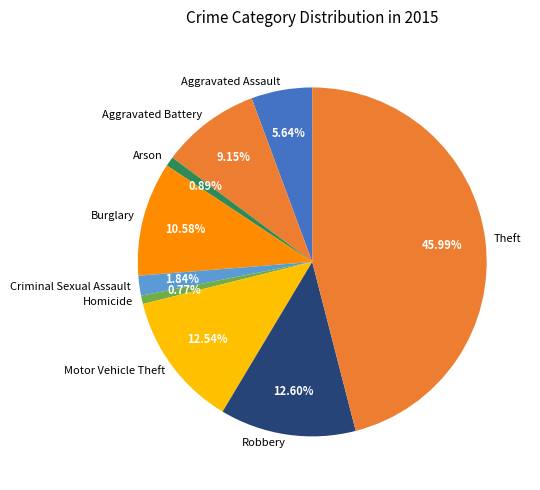

To the nearest percent, what percentage of the pie is Burglary?

11%